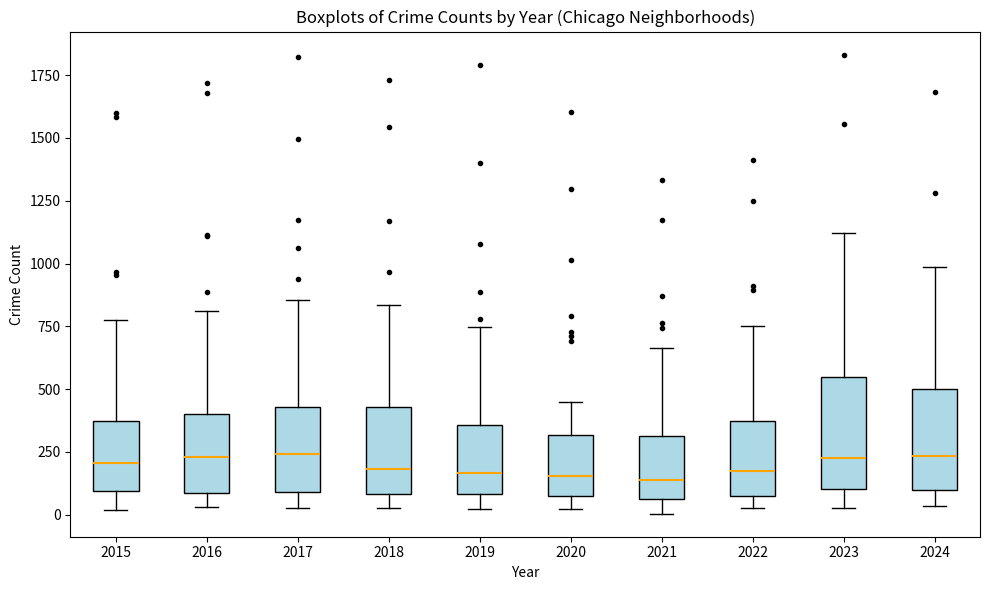

Reading left to right, transcribe this box plot: for each box, give where its median line is, the range the box spans, and where its two whiskers end, as read against the y-axis. The values are not printed on the chart, so give them approximately, as read against the axis.

2015: median 200, box 100 to 350, whiskers 0 to 800
2016: median 250, box 100 to 400, whiskers 50 to 800
2017: median 250, box 100 to 450, whiskers 50 to 850
2018: median 200, box 100 to 450, whiskers 50 to 850
2019: median 150, box 100 to 350, whiskers 0 to 750
2020: median 150, box 50 to 300, whiskers 0 to 450
2021: median 150, box 50 to 300, whiskers 0 to 650
2022: median 150, box 100 to 350, whiskers 50 to 750
2023: median 200, box 100 to 550, whiskers 50 to 1100
2024: median 250, box 100 to 500, whiskers 50 to 1000